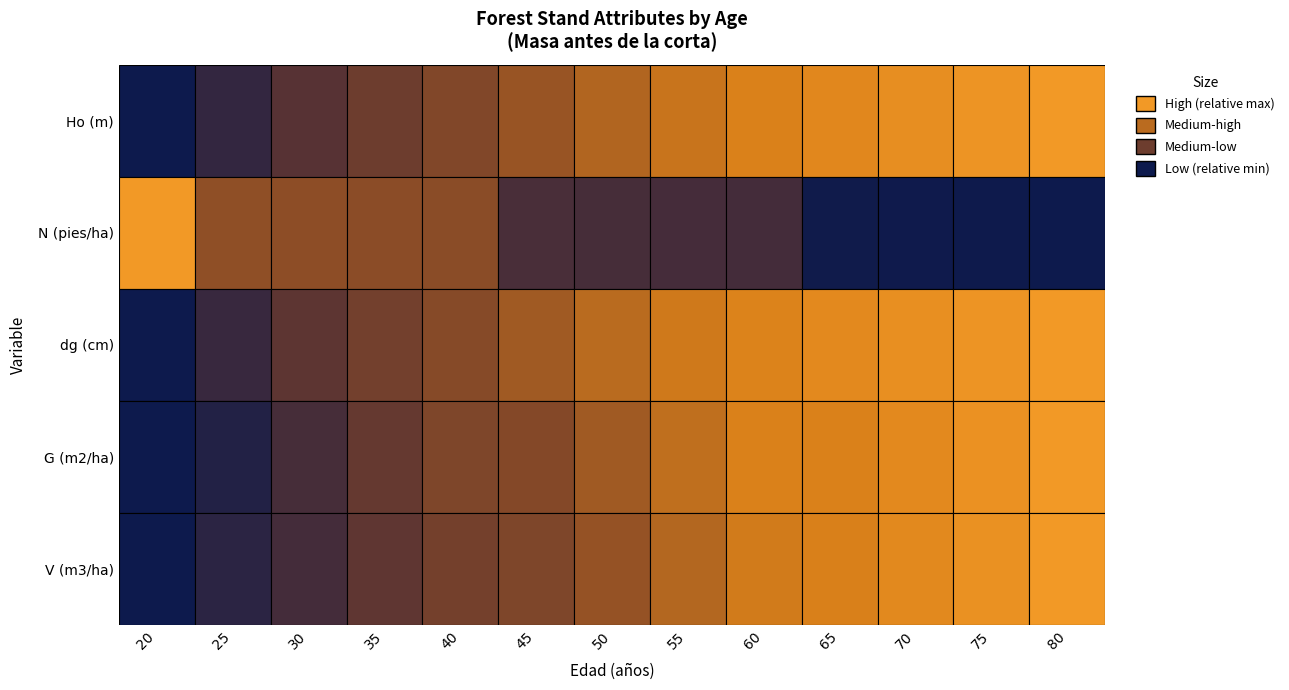

Where does the dg (cm) series first go above 41?

50